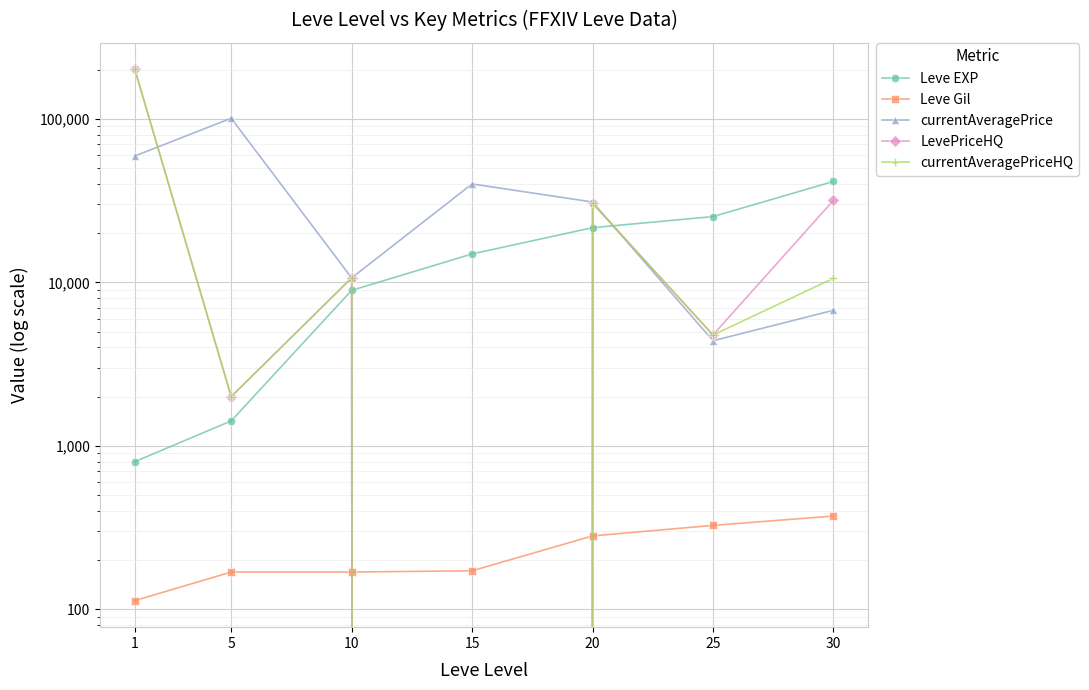

Which category has the lowest value across all series?

15